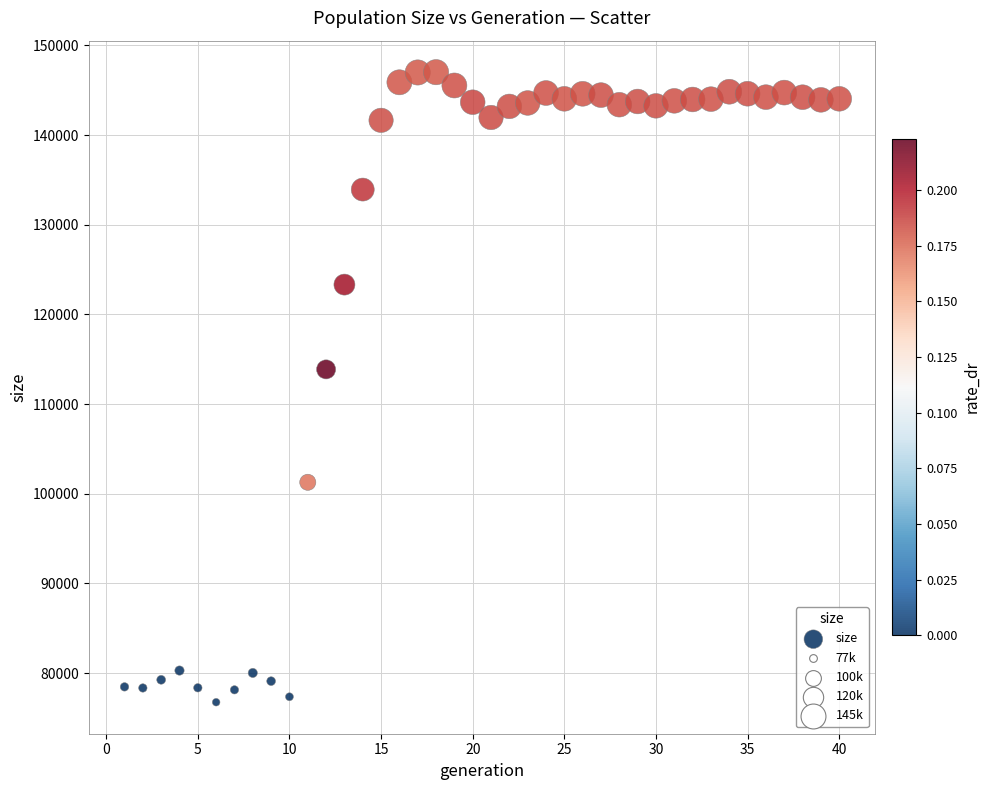

What is the range of X values (max minus min)?

39